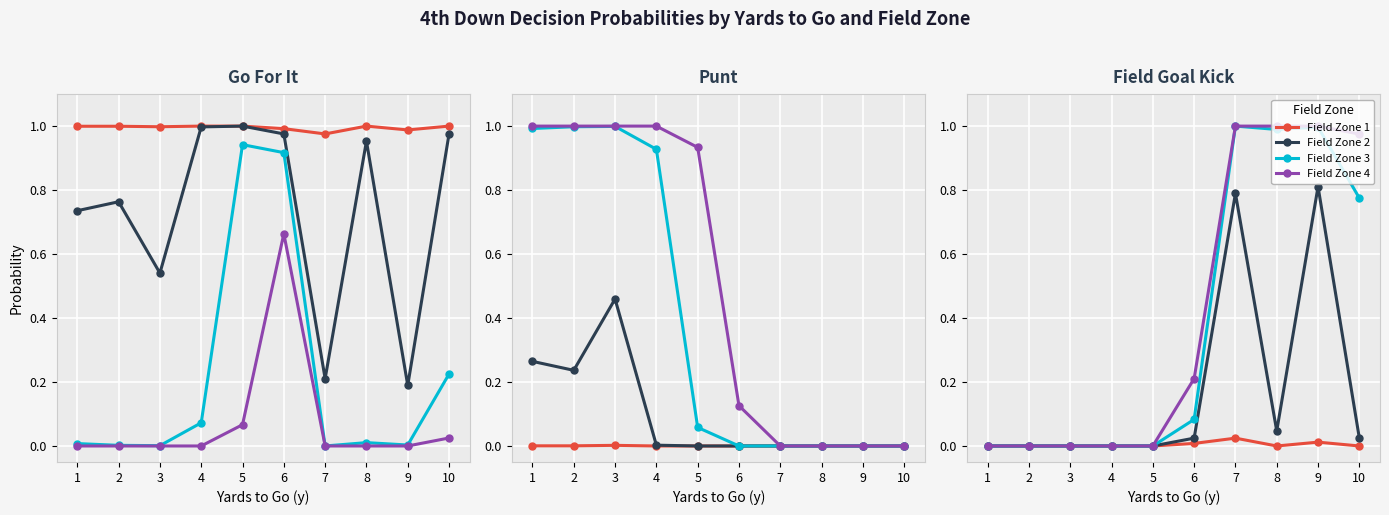

True or false: Field Zone 3 has a value of 1.0 at 7.

True